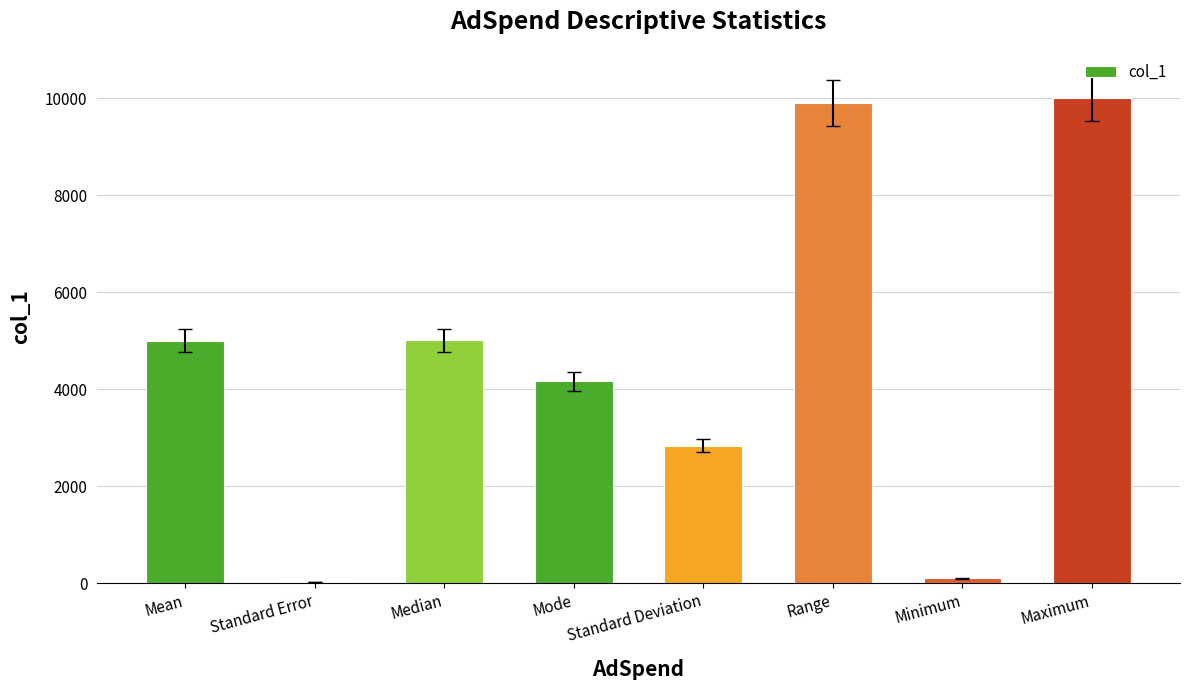

The value at Range is 9897.9. True or false?

True